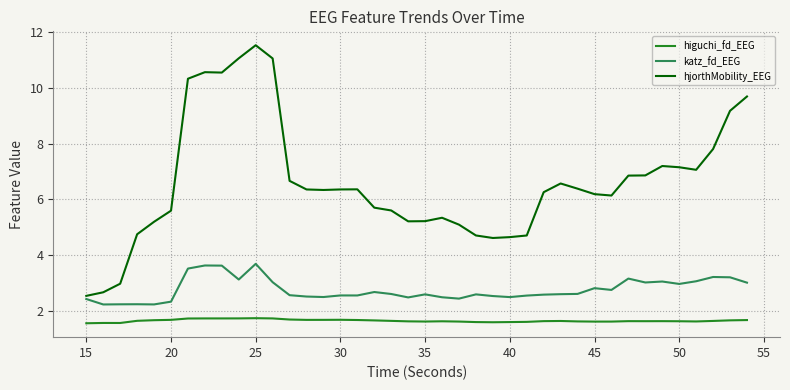

What is the maximum value for katz_fd_EEG?

3.7